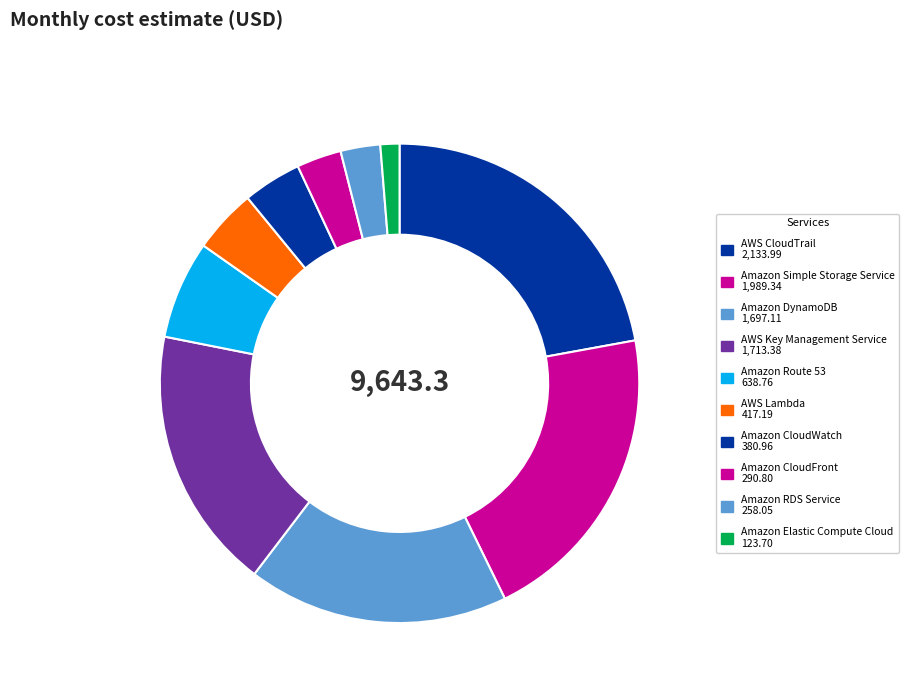

To the nearest percent, what portion does AWS Key Management Service represent?

18%